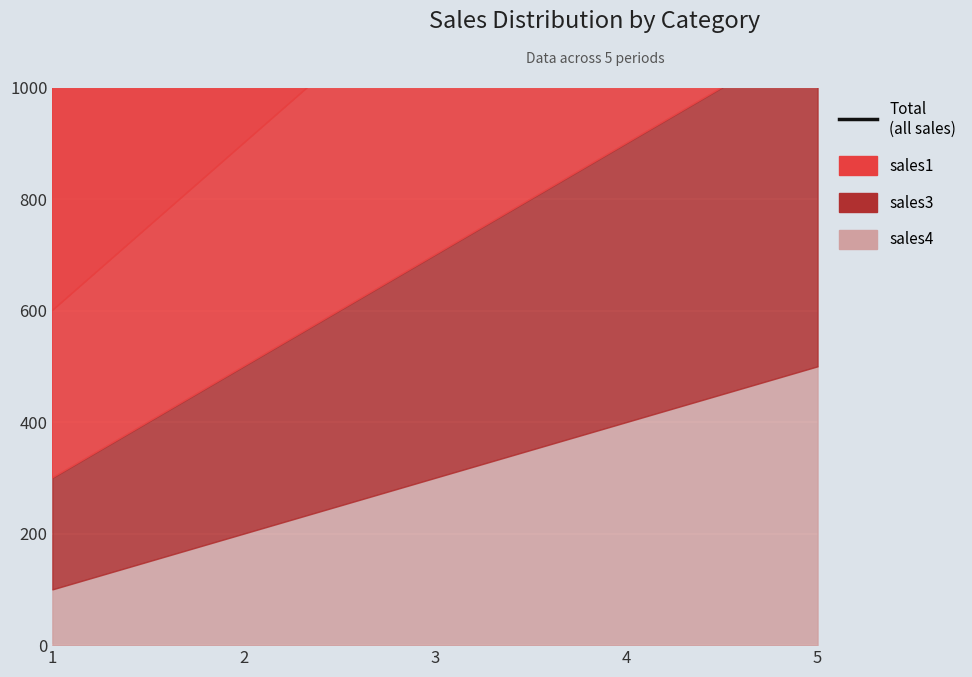

True or false: the data shows 312 at 2.

False